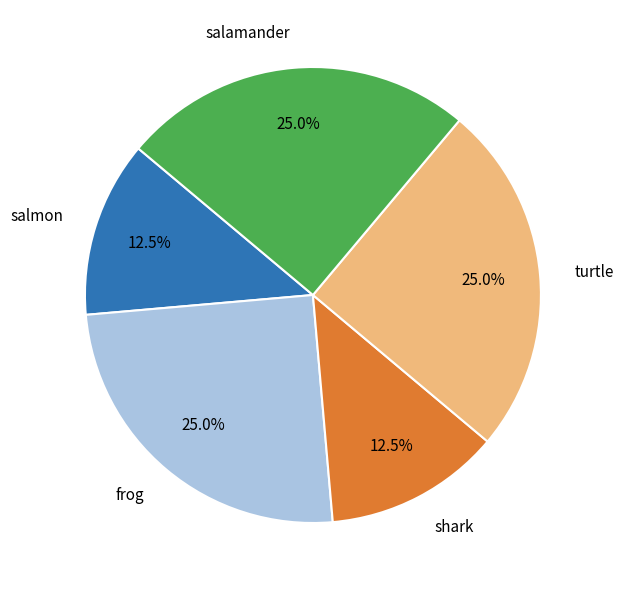

Approximately how many times larger is the value at shark compared to salamander?

0.5